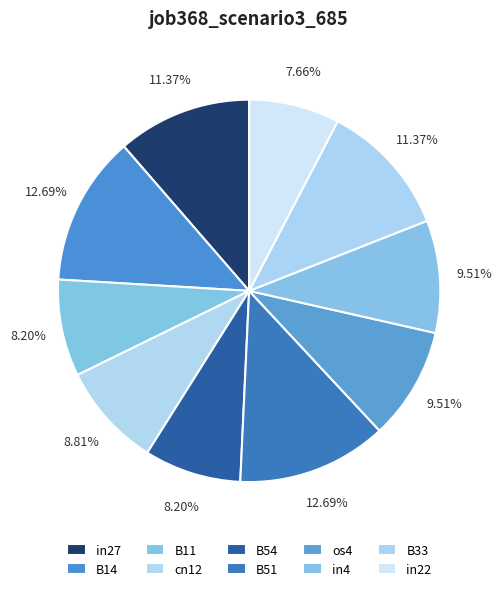

Between B11 and in27, which is larger?

in27